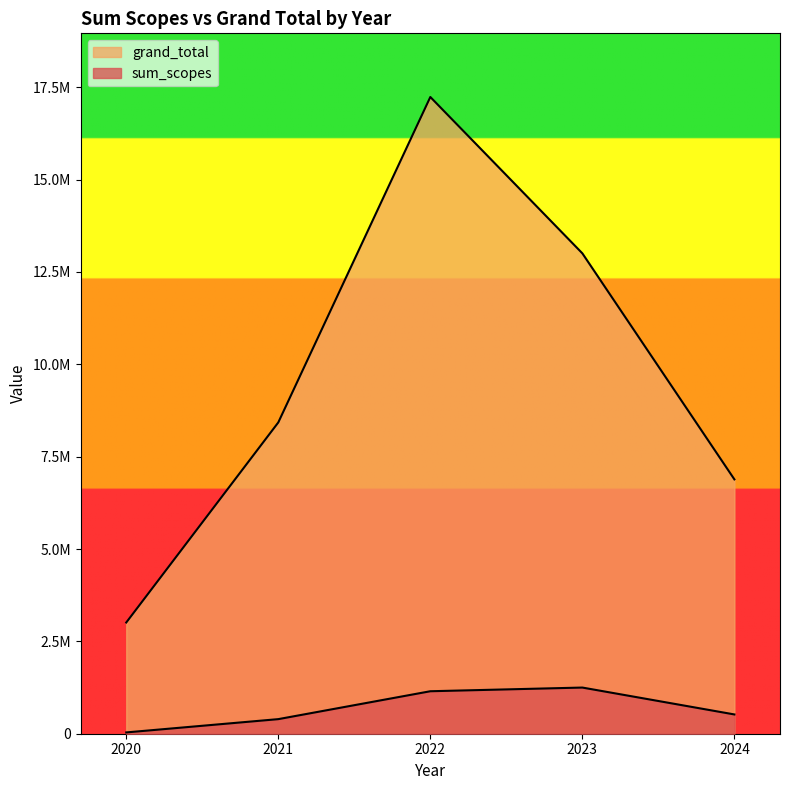

Rank the series by their maximum value, from lowest to highest.

sum_scopes, grand_total